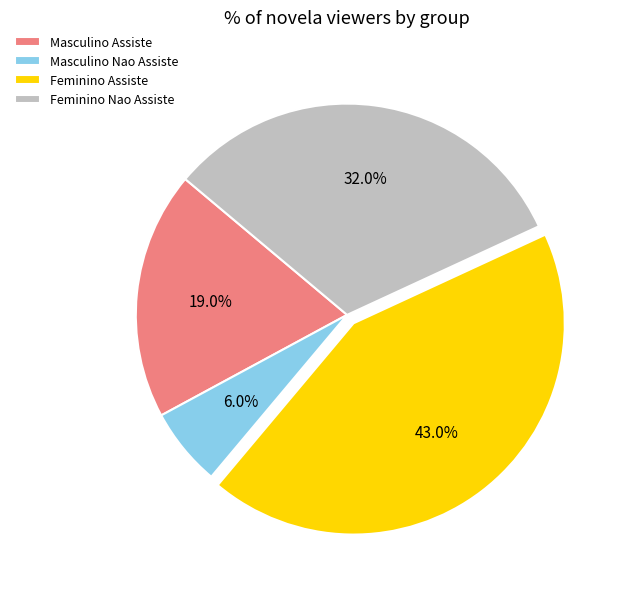

How much of the chart is everything except Feminino Nao Assiste?

68.0%